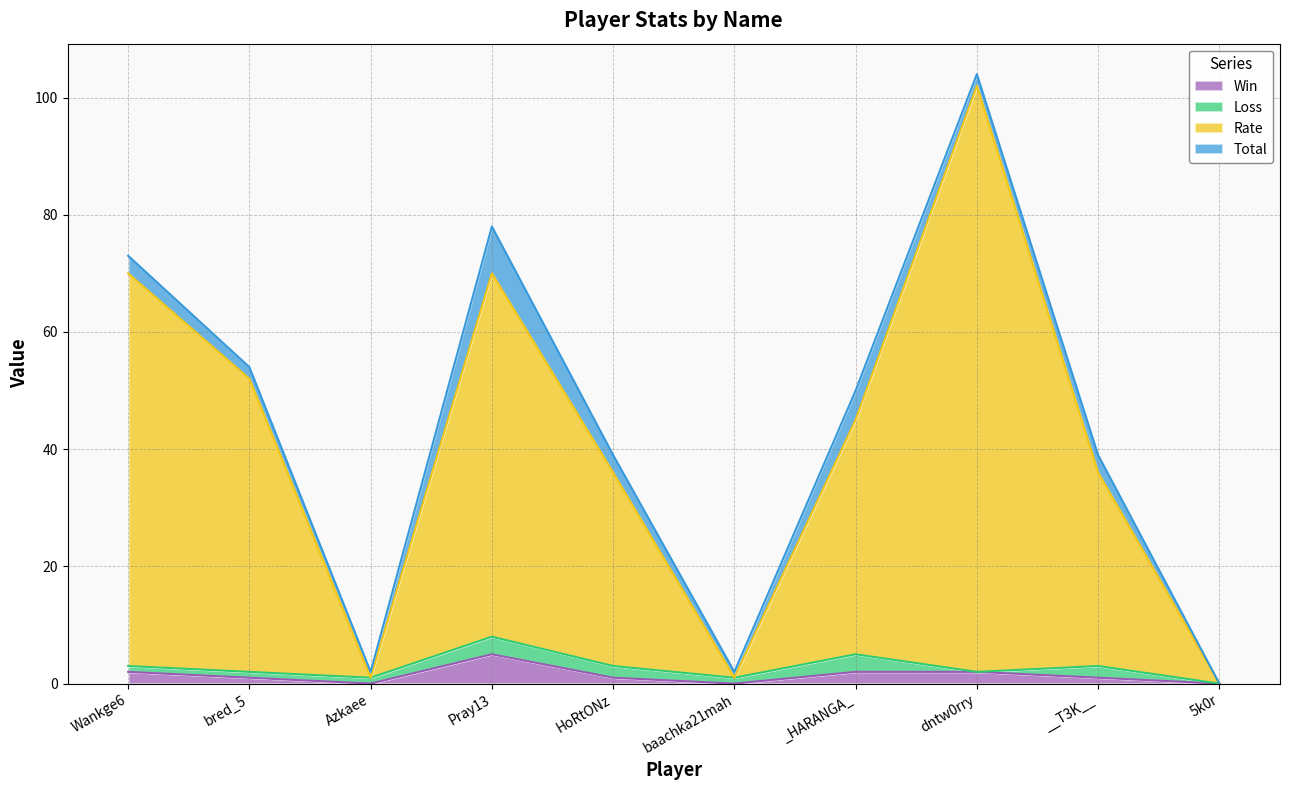

What is the highest value of the Win series?

5